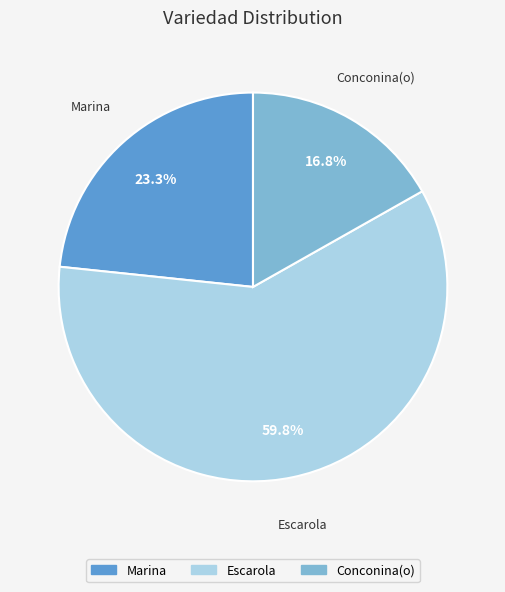

What percentage is NOT represented by Marina?

76.7%